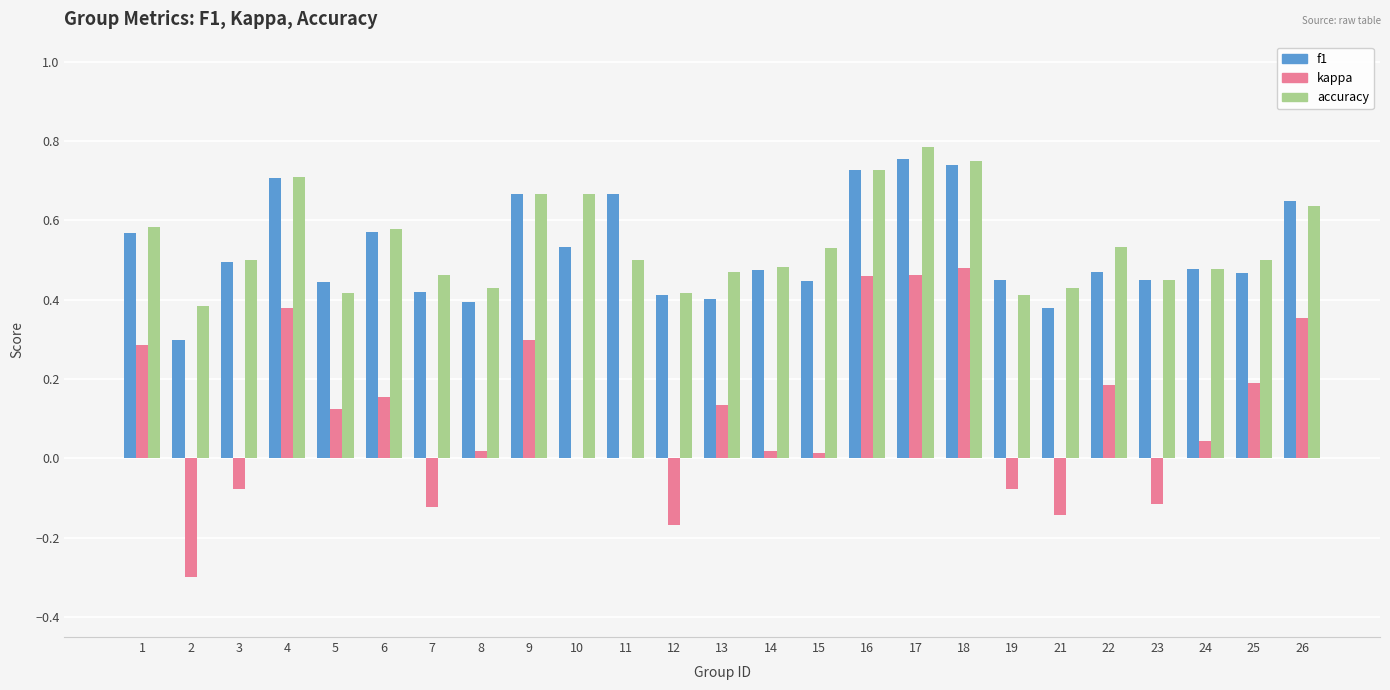

Count the accuracy values in the range 0 to 1.

25